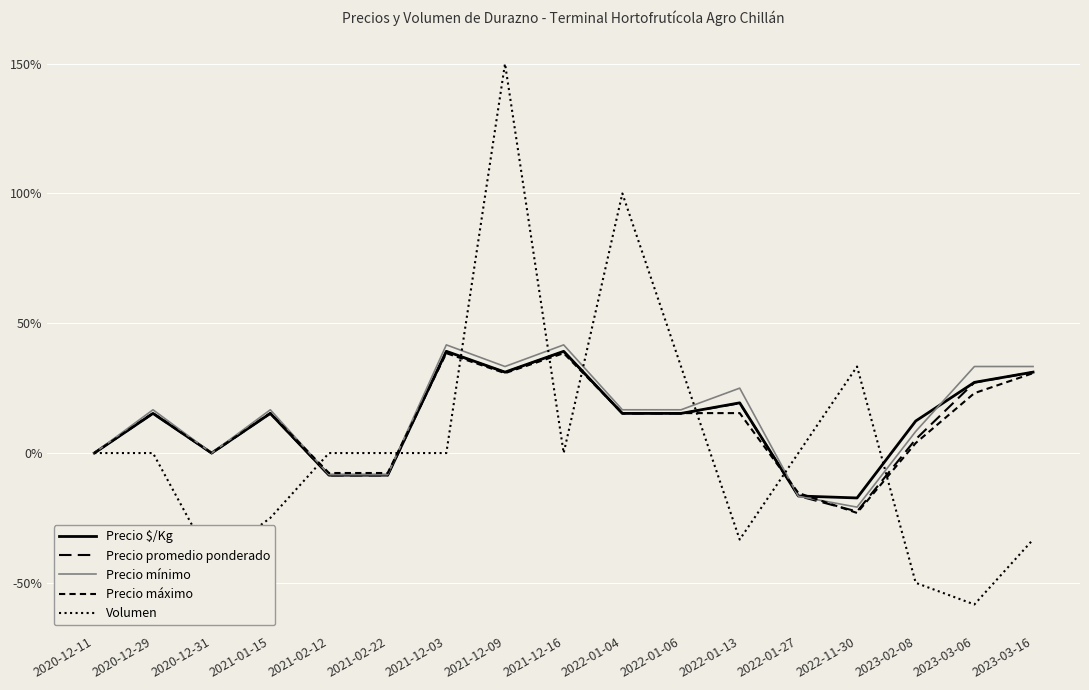

Between which two adjacent categories do Precio promedio ponderado and Precio máximo first intersect?

2021-02-22 and 2021-12-03